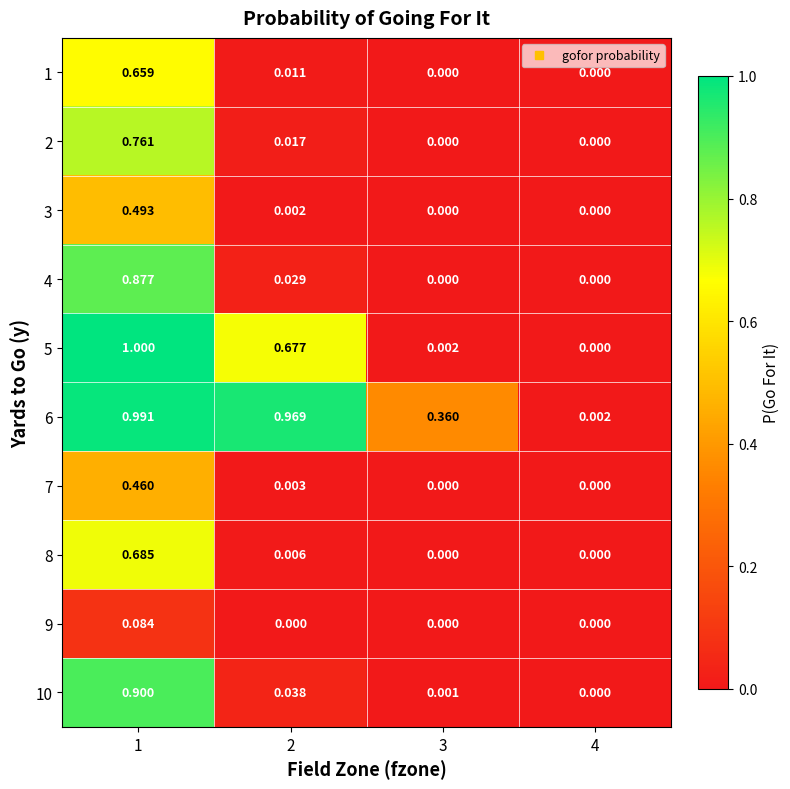

Is the value of 4 at 1 greater than the value of 6 at 4?

Yes